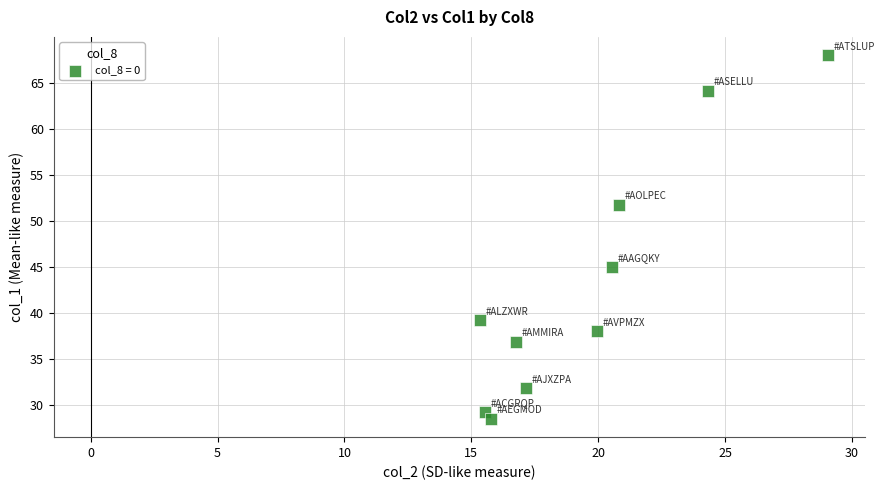

What Y value in the scatter plot is closest to 48?

45.0